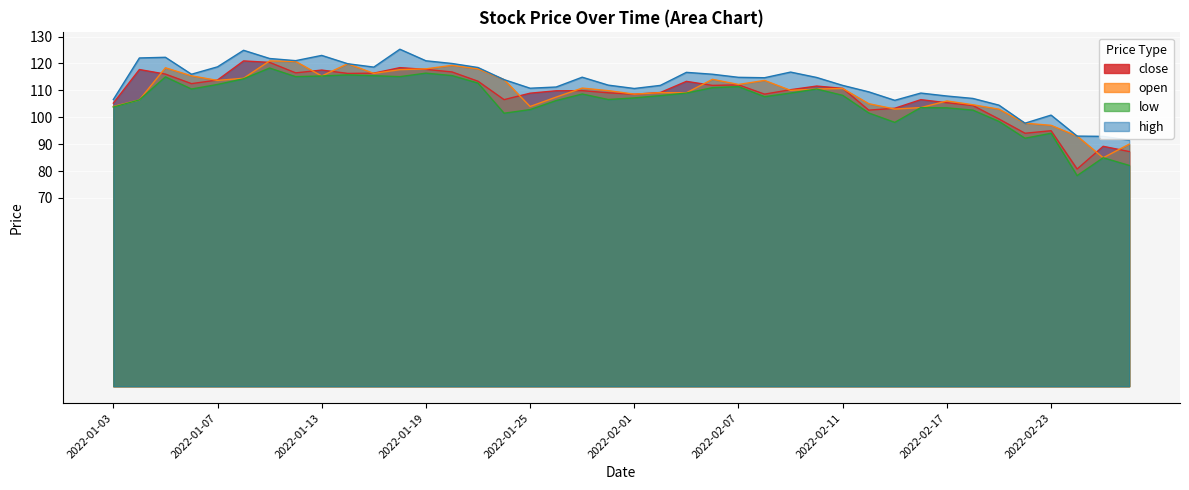

What is the difference between the low values at 2022-02-23 and 2022-01-07?

18.2